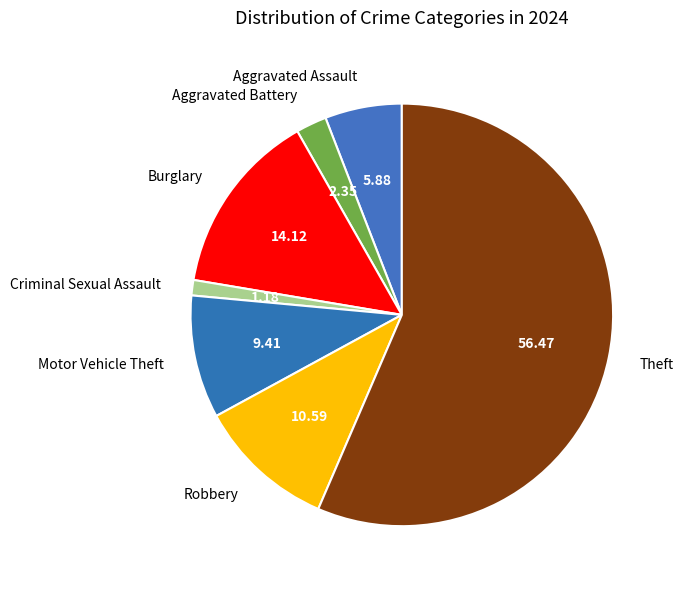

What is the majority slice?

Theft